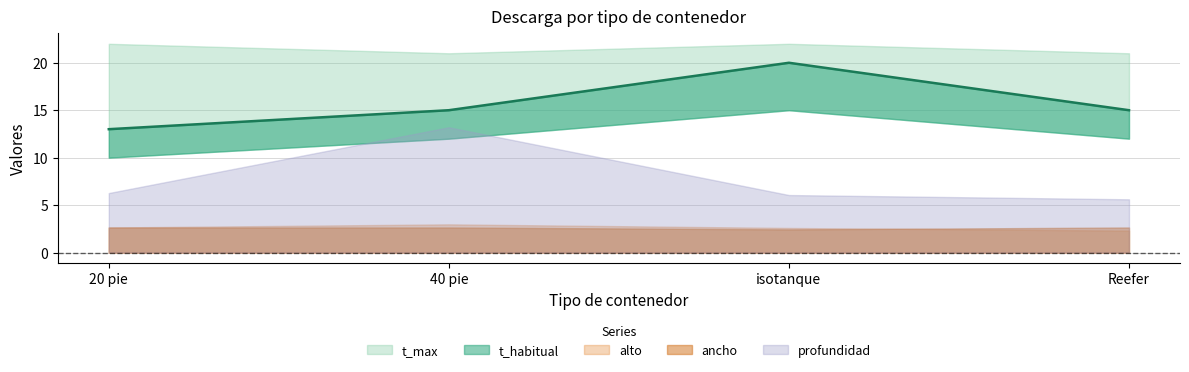

Which series has the widest spread of values?

profundidad